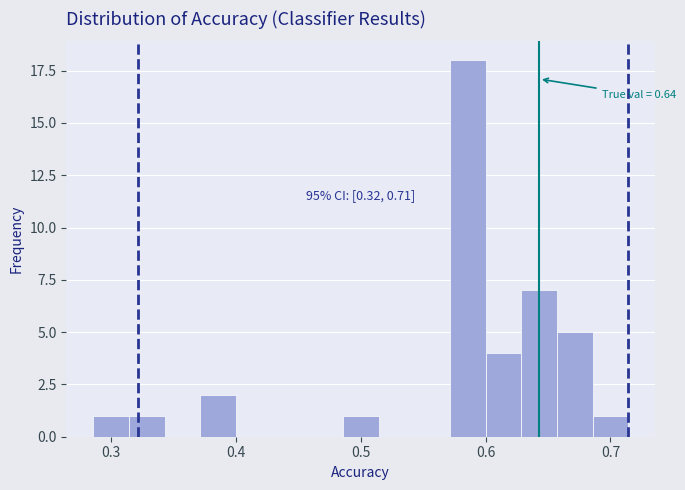

Around what value on the x-axis is the tallest bar? Give the approximate position of its centre, as read against the axis.

0.59